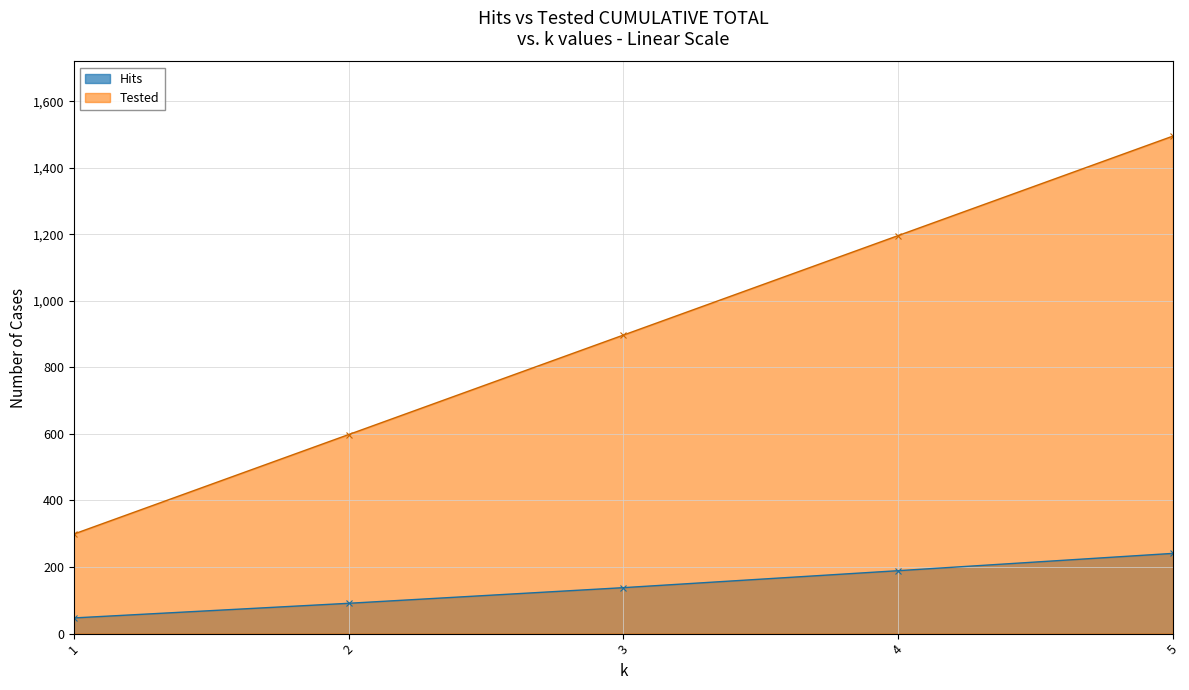

Which category has the lowest value across all series?

1